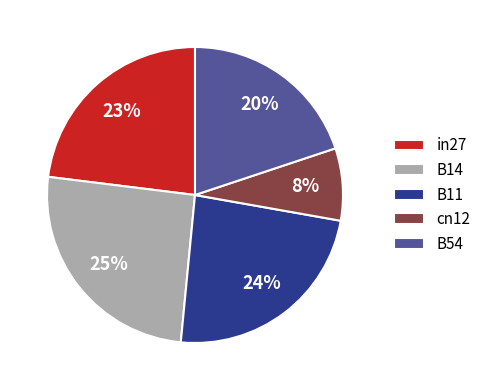

The B54 slice represents 20% of the pie. True or false?

True